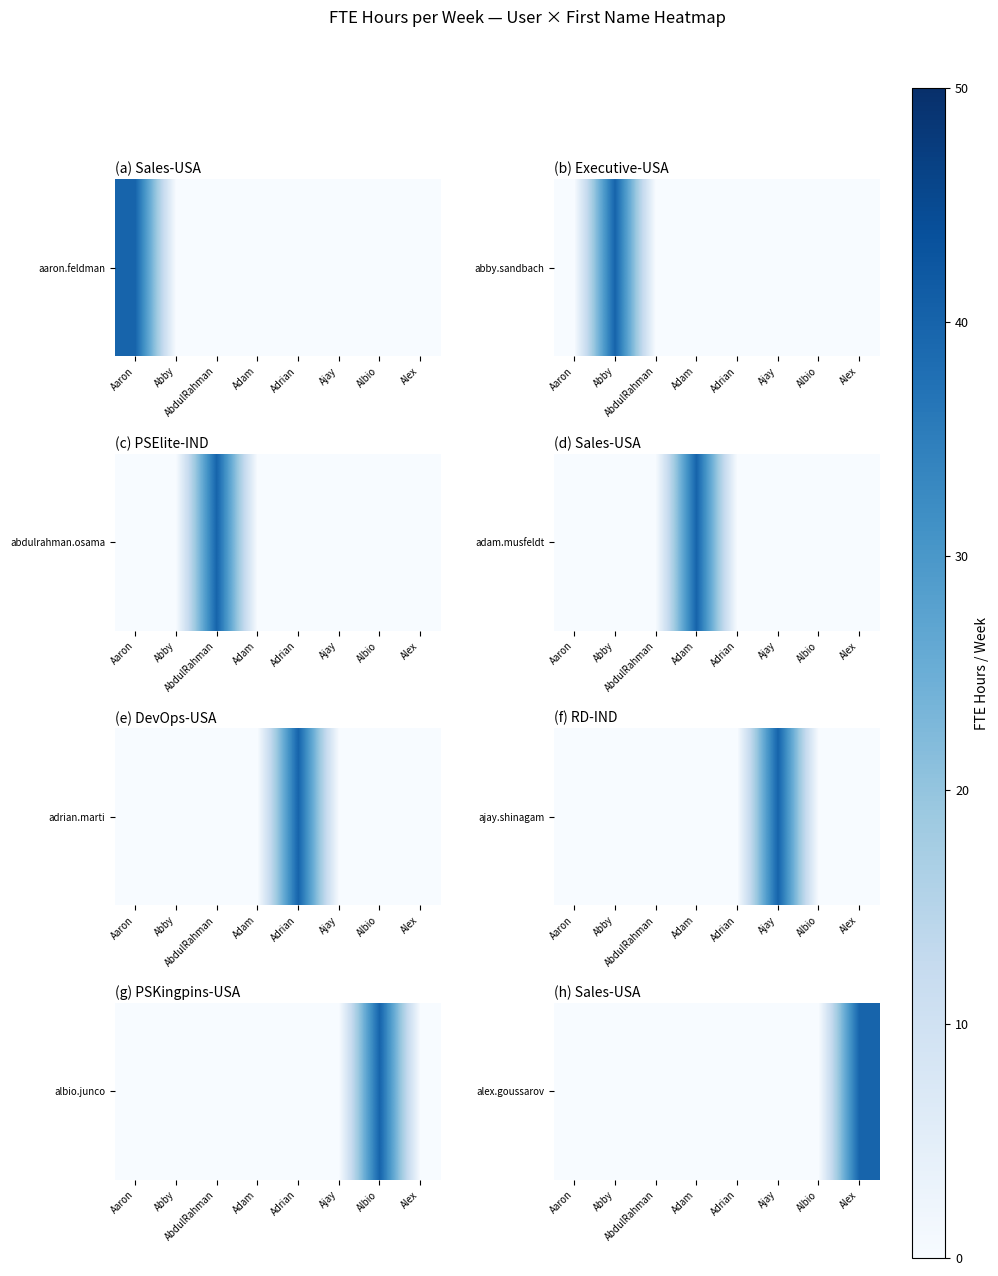

How many values are above zero?

1